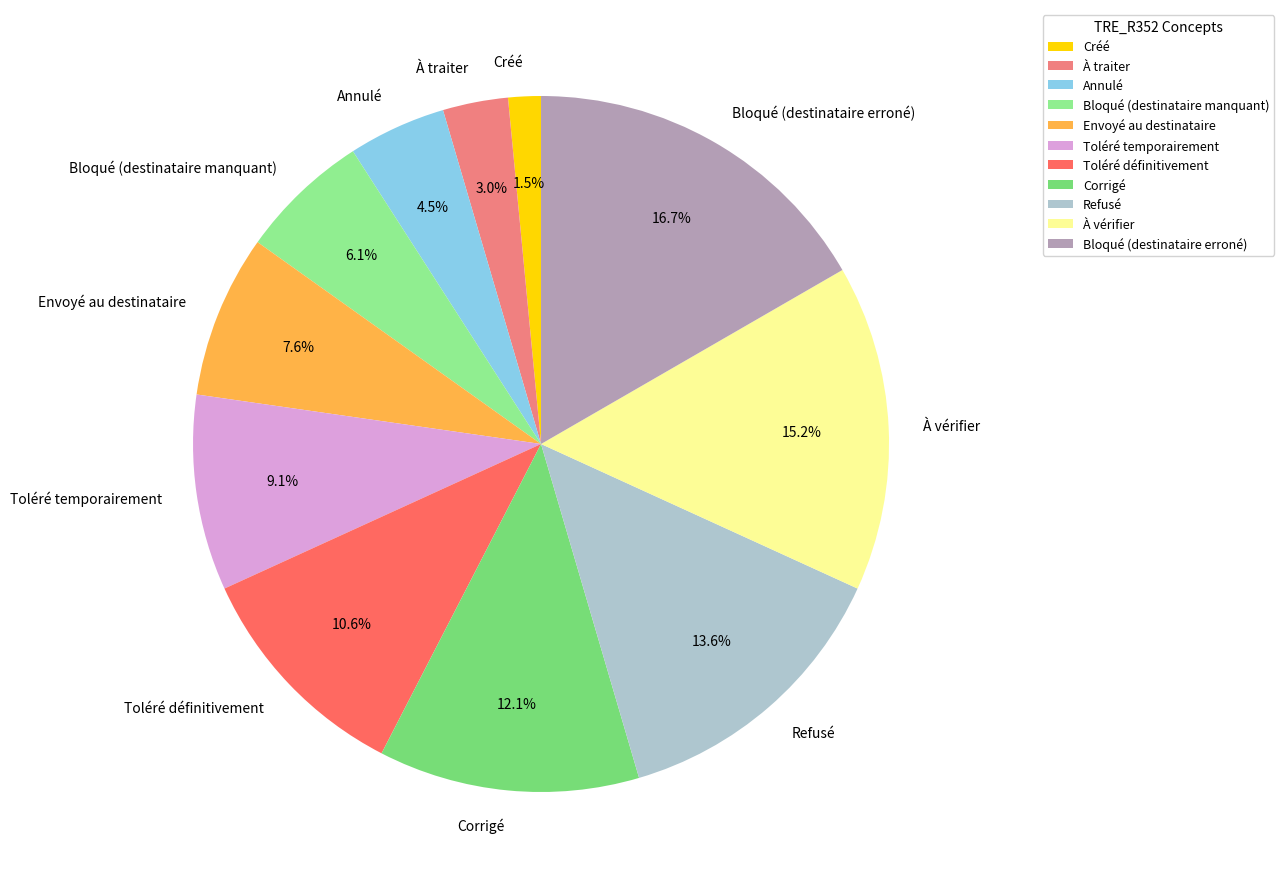

Combined, what portion of the pie is Toléré définitivement and À traiter?

13.6%